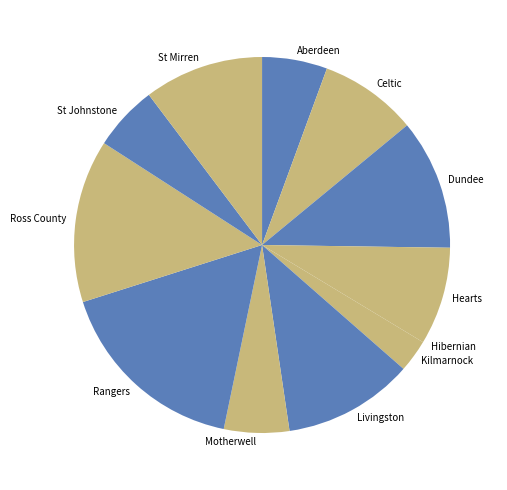

What is the ratio of the value at Rangers to the value at St Johnstone?

3.0